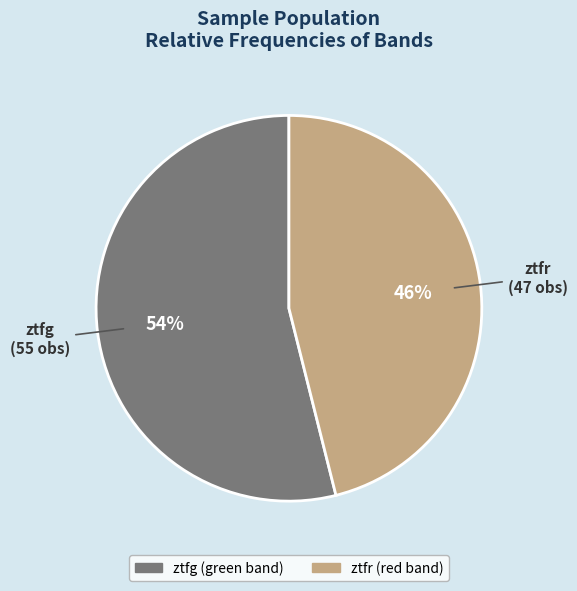

To the nearest percent, what percentage of the pie is ztfr?

46%